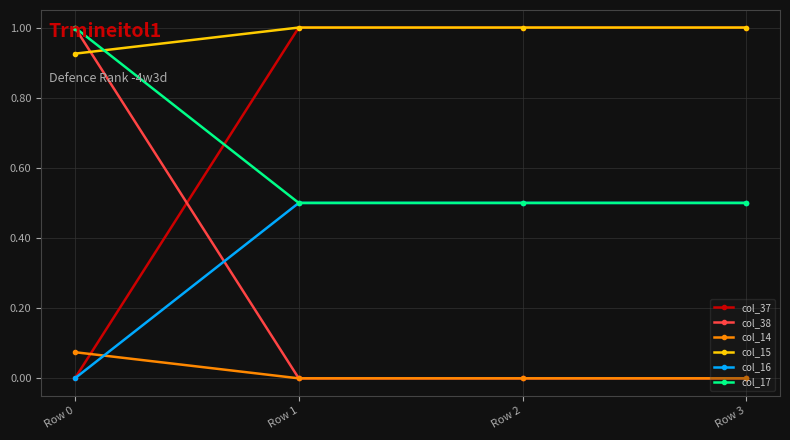

Which series has the largest total across all categories?

col_15